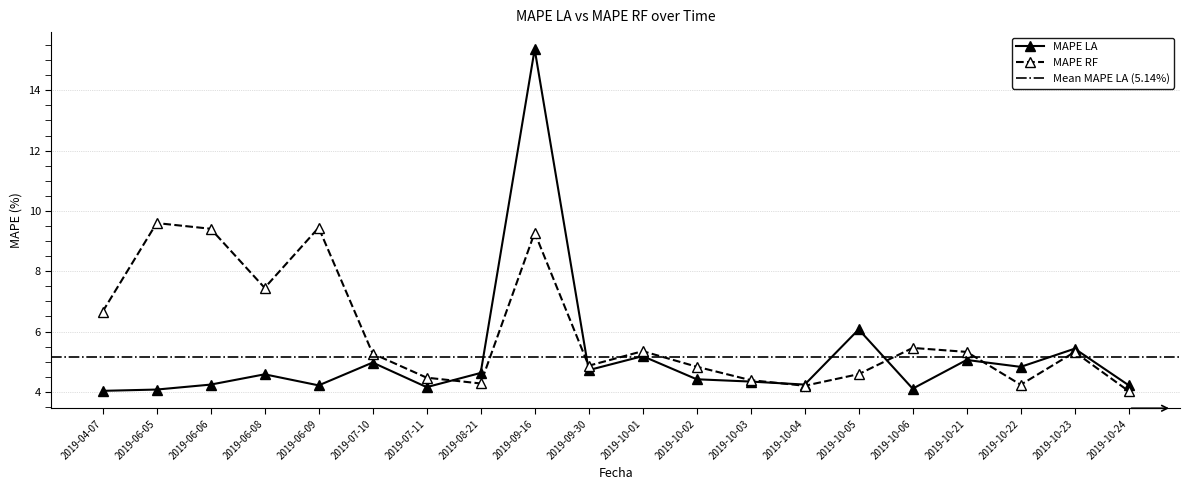

Which series ends up on top after the final intersection of MAPE LA and MAPE RF?

MAPE LA